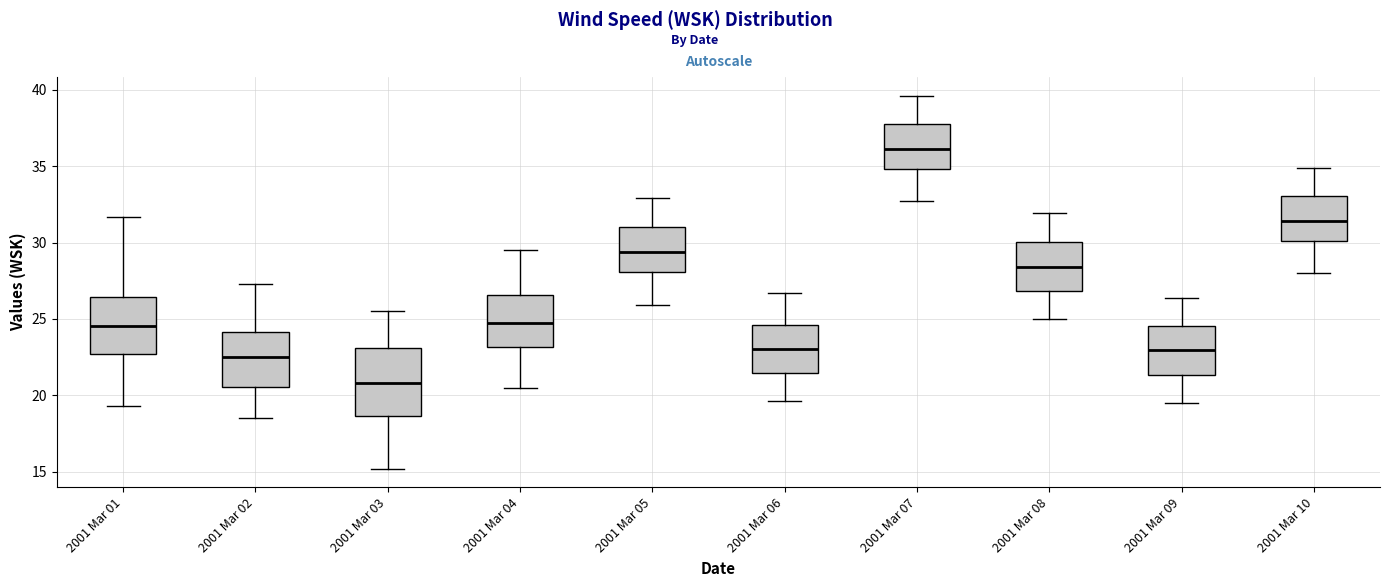

Which box's median line is the highest?

2001 Mar 07